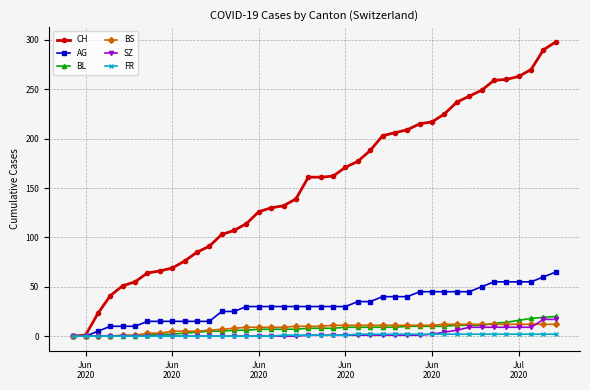

How many lines are shown in the chart?

6